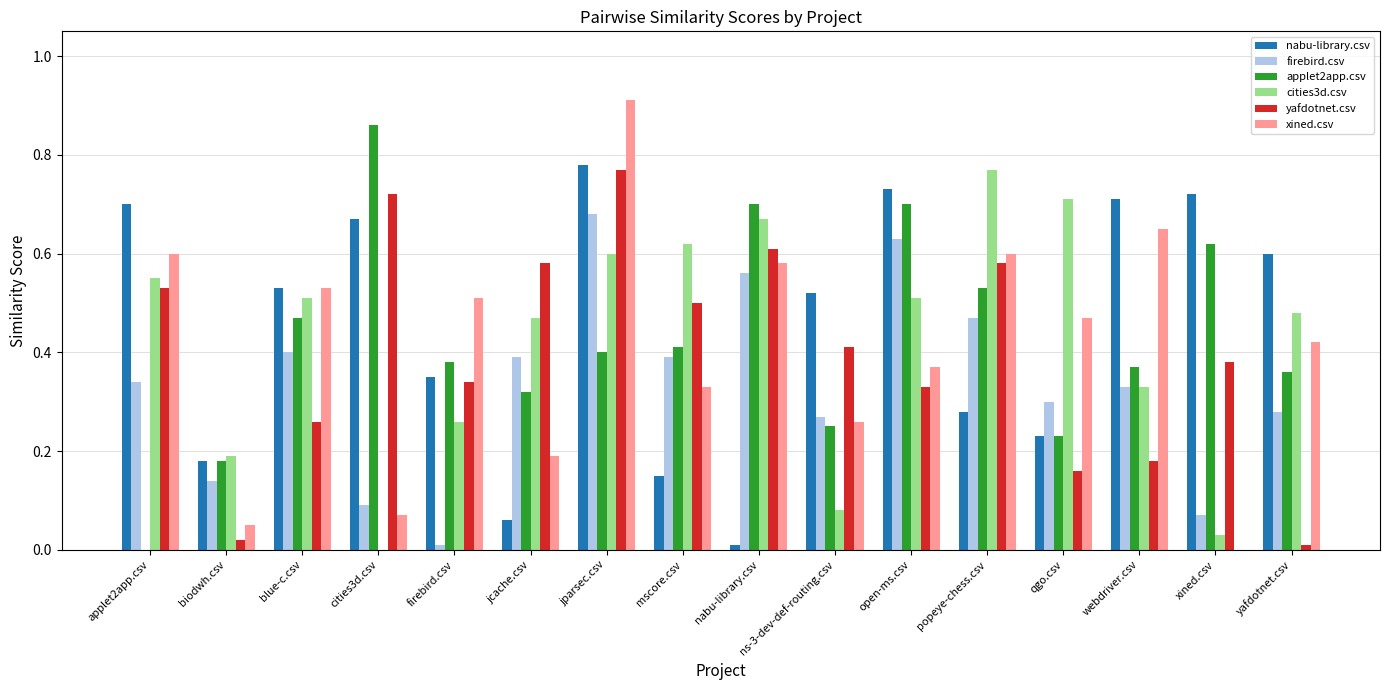

Which series has the largest range (max minus min)?

xined.csv